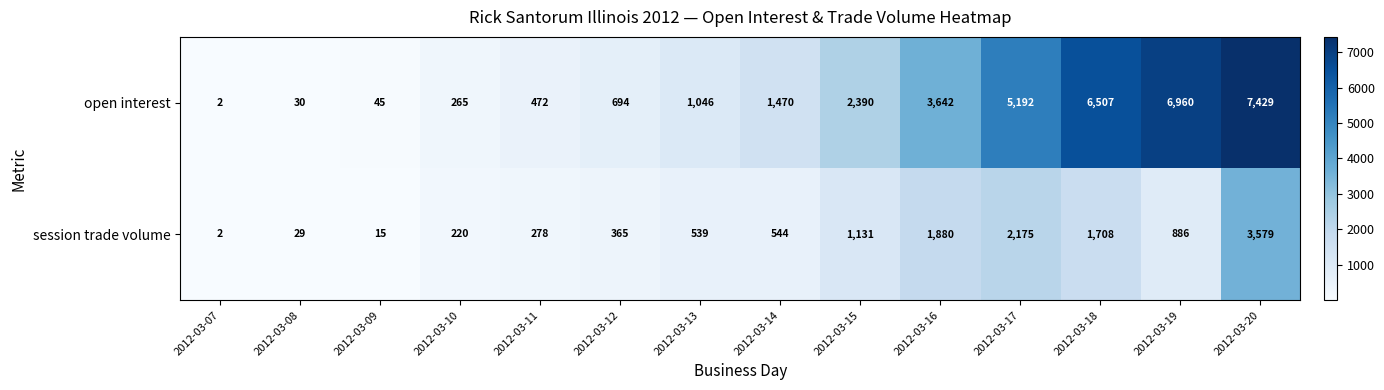

Reading left to right, list all the values displayed in this chart.

open interest: 2012-03-07=2	2012-03-08=30	2012-03-09=45	2012-03-10=265	2012-03-11=472	2012-03-12=694	2012-03-13=1046	2012-03-14=1470	2012-03-15=2390	2012-03-16=3642	2012-03-17=5192	2012-03-18=6507	2012-03-19=6960	2012-03-20=7429
session trade volume: 2012-03-07=2	2012-03-08=29	2012-03-09=15	2012-03-10=220	2012-03-11=278	2012-03-12=365	2012-03-13=539	2012-03-14=544	2012-03-15=1131	2012-03-16=1880	2012-03-17=2175	2012-03-18=1708	2012-03-19=886	2012-03-20=3579